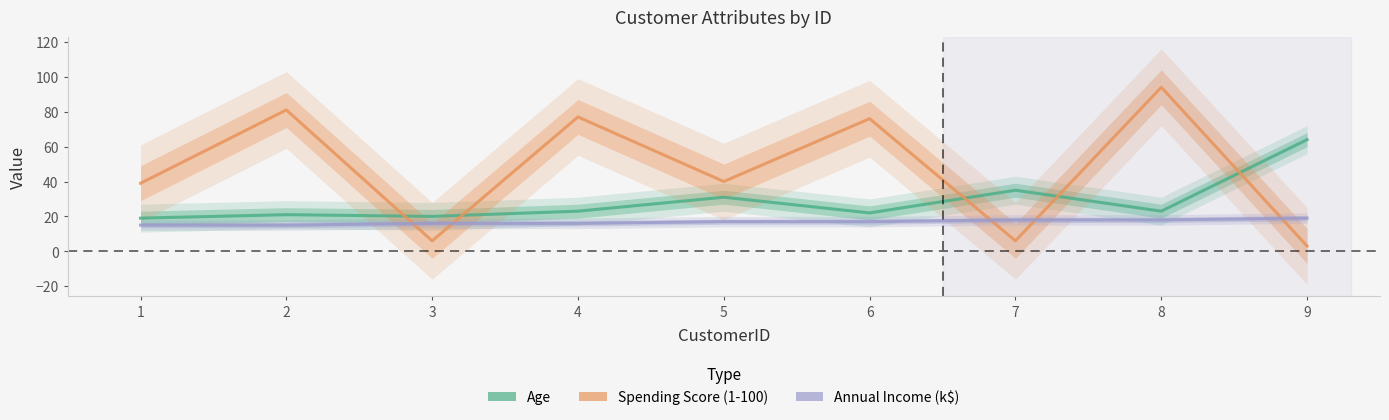

In Spending Score (1-100), how many points are higher than both neighbors (excluding endpoints)?

4